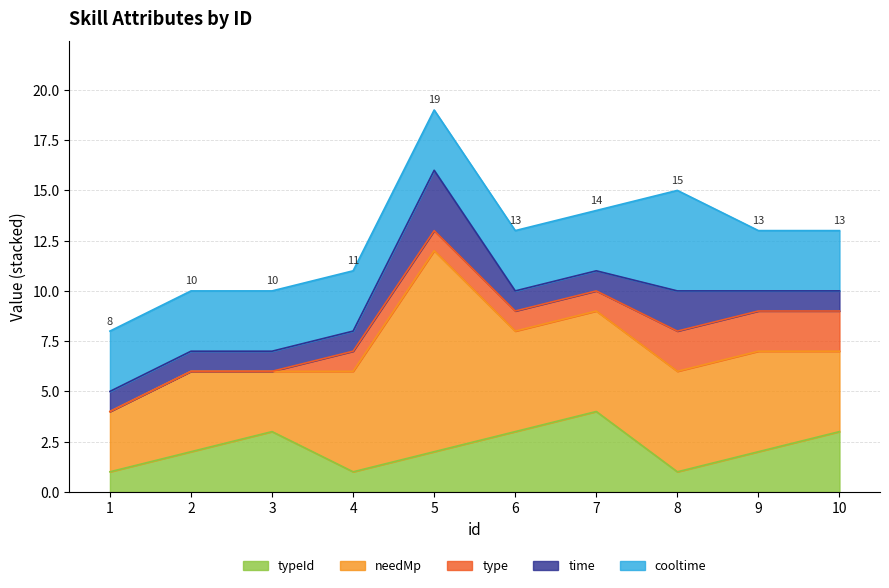

What is the greatest value displayed?

10